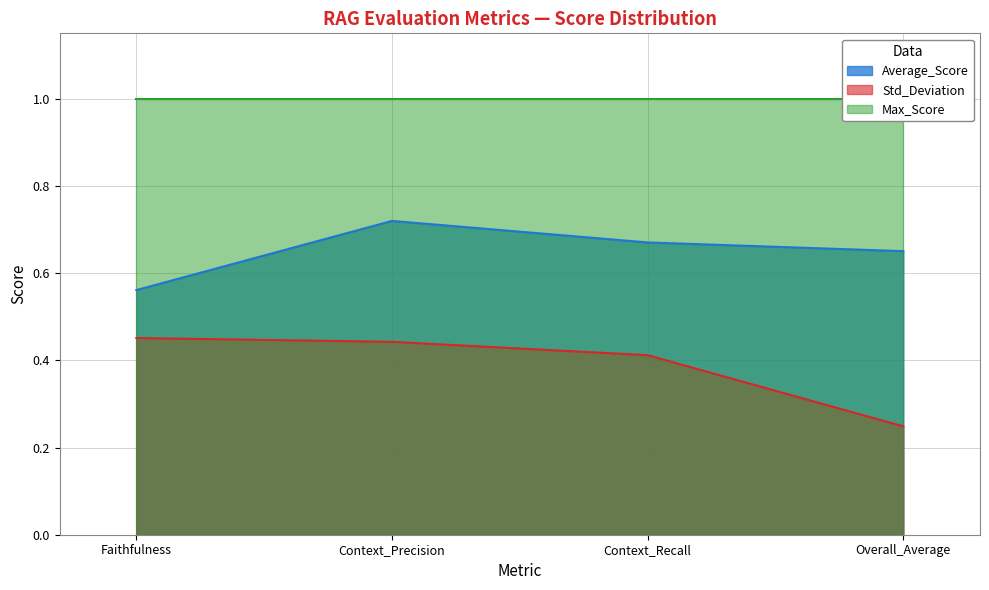

List the labels in order of Average_Score value, smallest first.

Faithfulness, Overall_Average, Context_Recall, Context_Precision